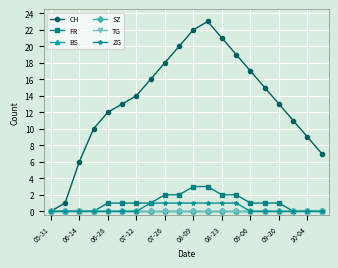

Reading right to left, extract all data points from this chart.

CH: 7	9	11	13	15	17	19	21	23	22	20	18	16	14	13	12	10	6	1	0
FR: 0	0	0	1	1	1	2	2	3	3	2	2	1	1	1	1	0	0	0	0
BS: 0	0	0	0	0	0	0	0	0	0	0	0	0	0	0	0	0	0	0	0
SZ: 0	0	0	0	0	0	0	0	0	0	0	0	0	0	0	0	0	0	0	0
TG: 0	0	0	0	0	0	0	0	0	0	0	0	0	0	0	0	0	0	0	0
ZG: 0	0	0	0	0	0	1	1	1	1	1	1	1	0	0	0	0	0	0	0